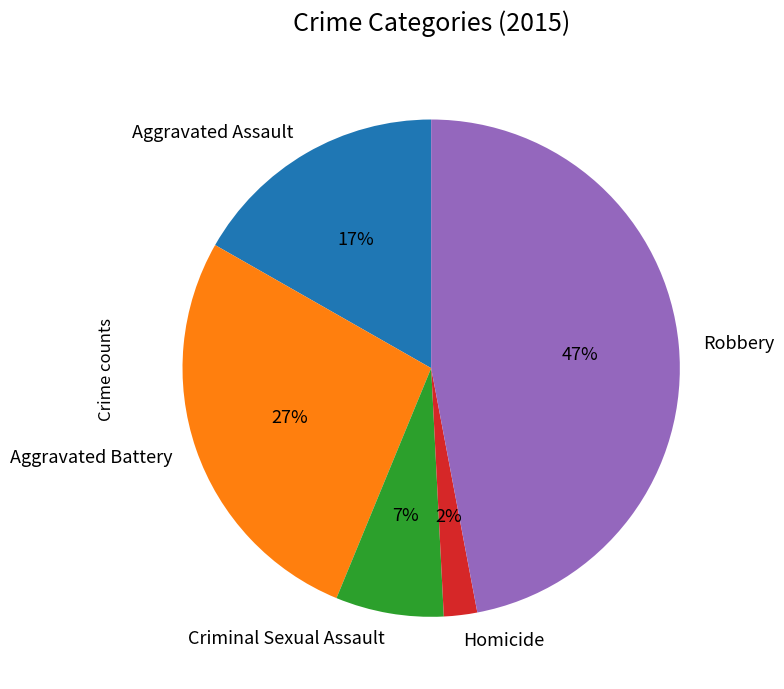

True or false: Aggravated Assault accounts for 17% of the total.

True